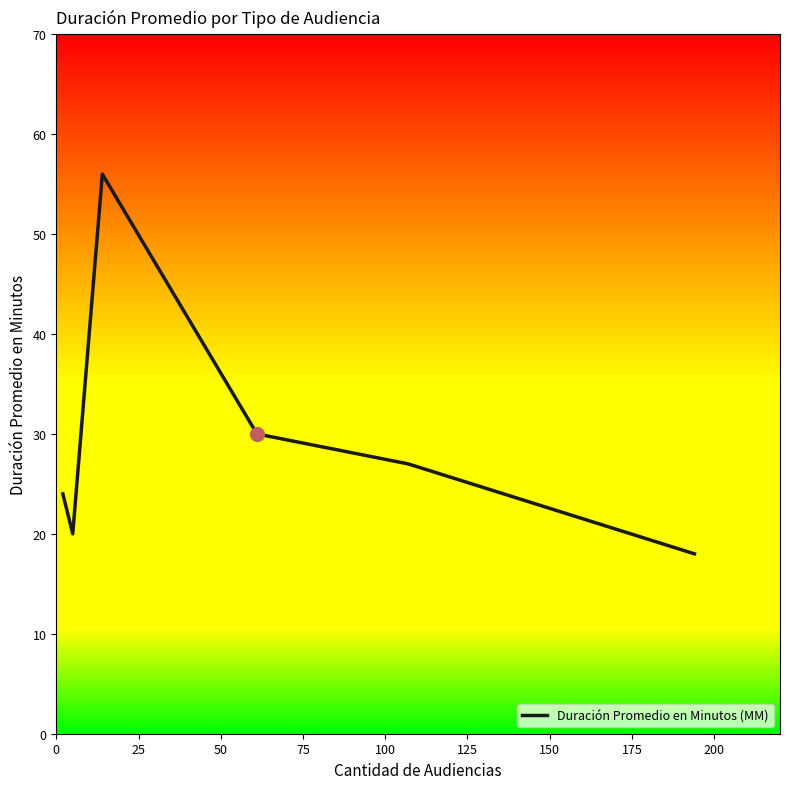

How many interior local peaks (higher than both neighbors) does the data have?

1